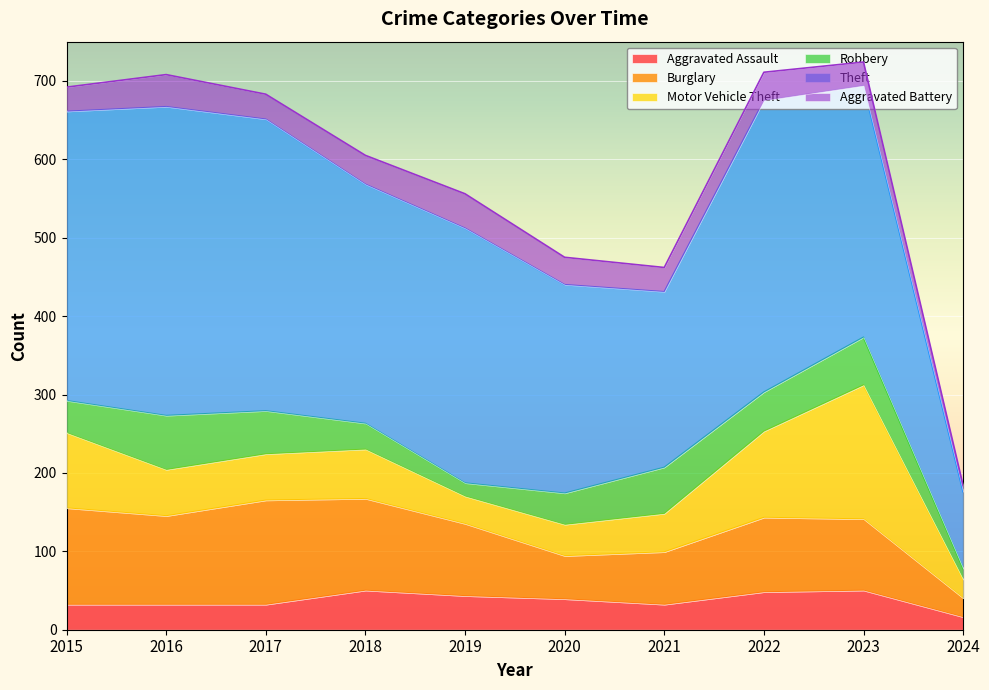

How many values in the Aggravated Assault series are below 39?

5